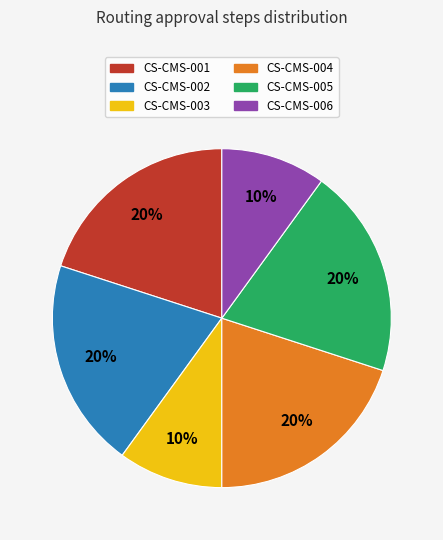

Approximately how many times larger is the value at CS-CMS-004 compared to CS-CMS-001?

1.0